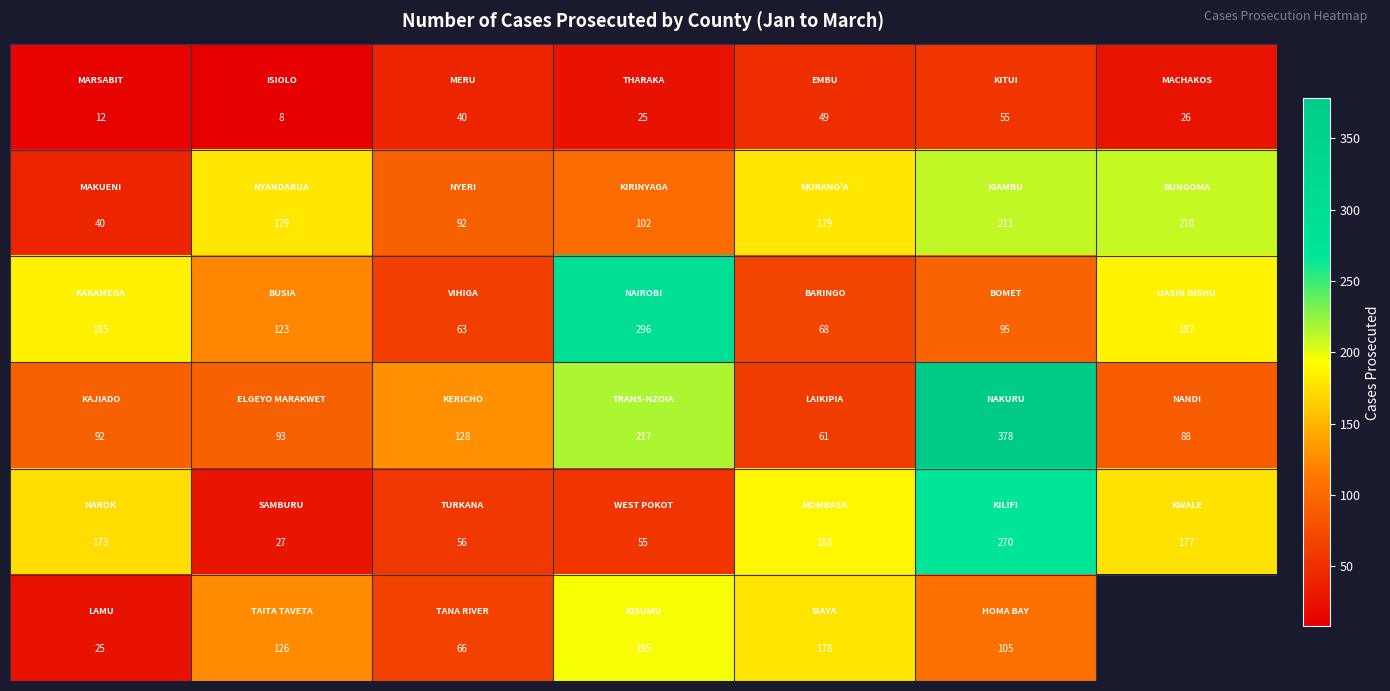

What is the minimum value shown in the chart?

8.0